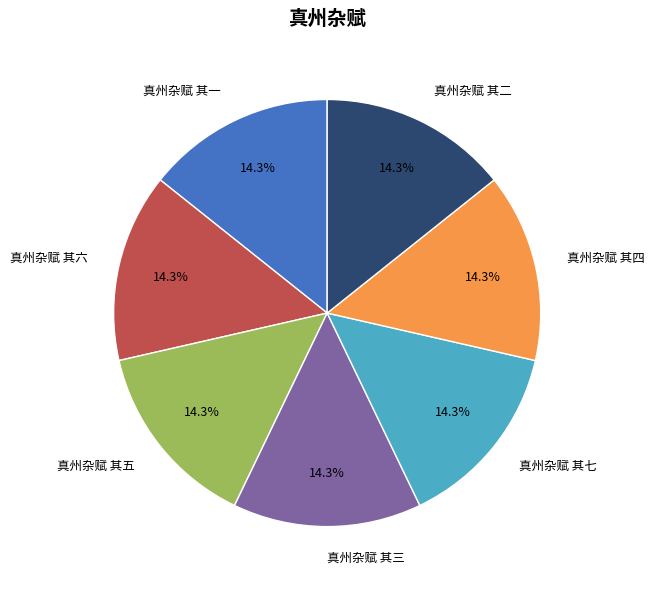

To the nearest percent, what is the average slice percentage?

14%